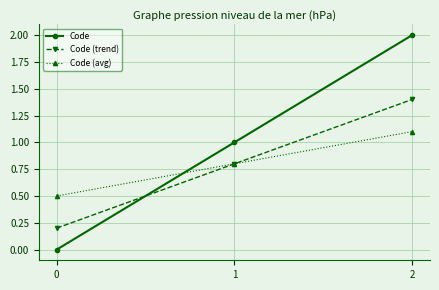

Reading right to left, extract all data points from this chart.

Code: 2.0	1.0	0.0
Code (trend): 1.4	0.8	0.2
Code (avg): 1.1	0.8	0.5